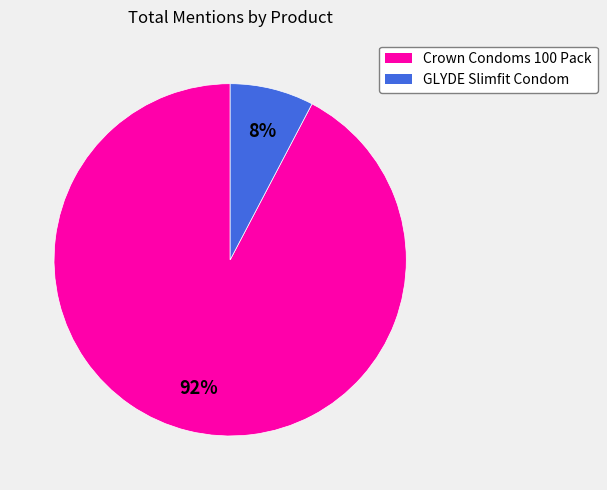

To the nearest percent, what is the combined percentage of Crown Condoms 100 Pack and GLYDE Slimfit Condom?

100%